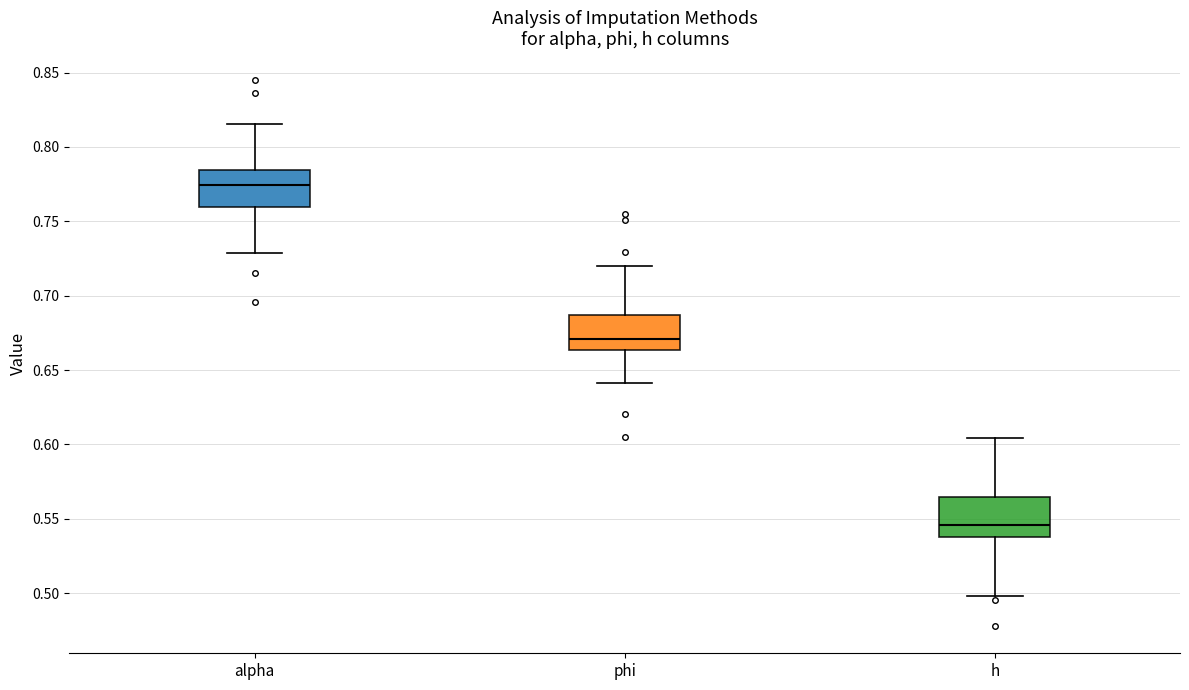

Reading left to right, transcribe this box plot: for each box, give where its median line is, the range the box spans, and where its two whiskers end, as read against the y-axis. The values are not printed on the chart, so give them approximately, as read against the axis.

alpha: median 0.775, box 0.760 to 0.785, whiskers 0.730 to 0.815
phi: median 0.670, box 0.665 to 0.685, whiskers 0.640 to 0.720
h: median 0.545, box 0.540 to 0.565, whiskers 0.500 to 0.605